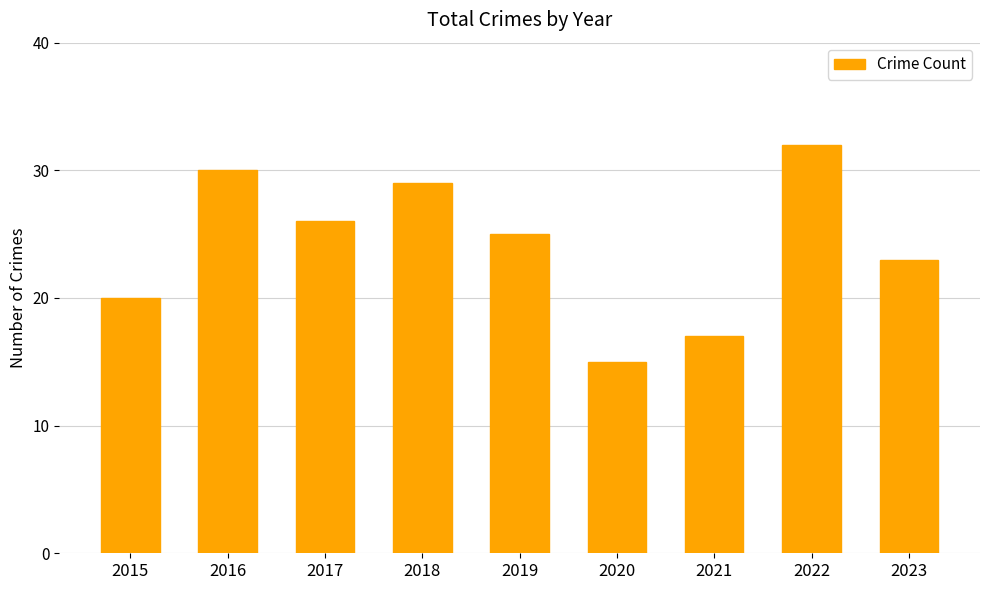

The value at 2019 is 36. True or false?

False